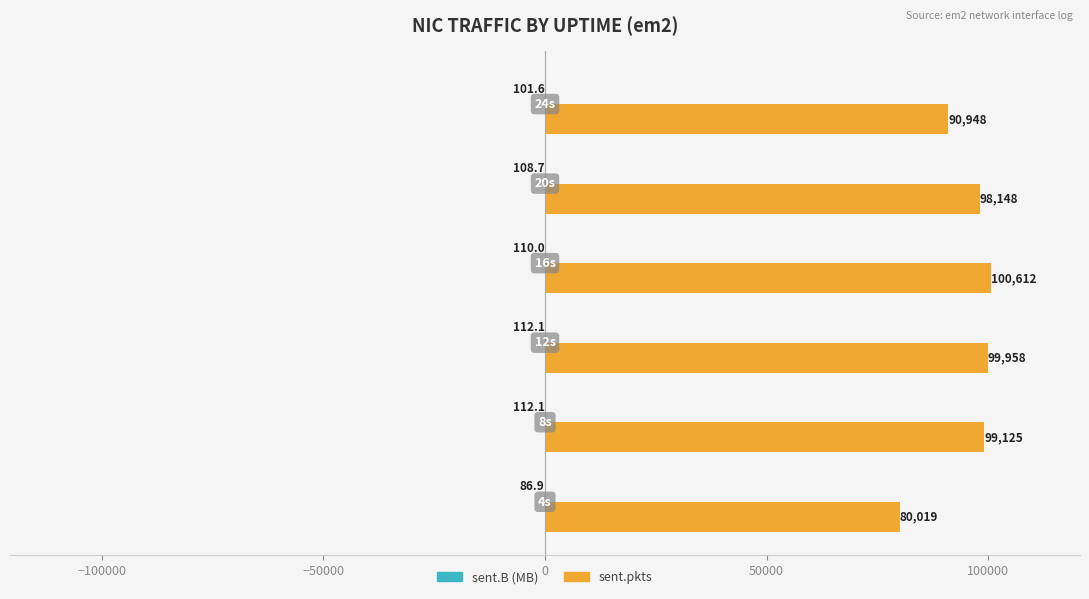

What is the maximum value shown in the chart?

100612.0